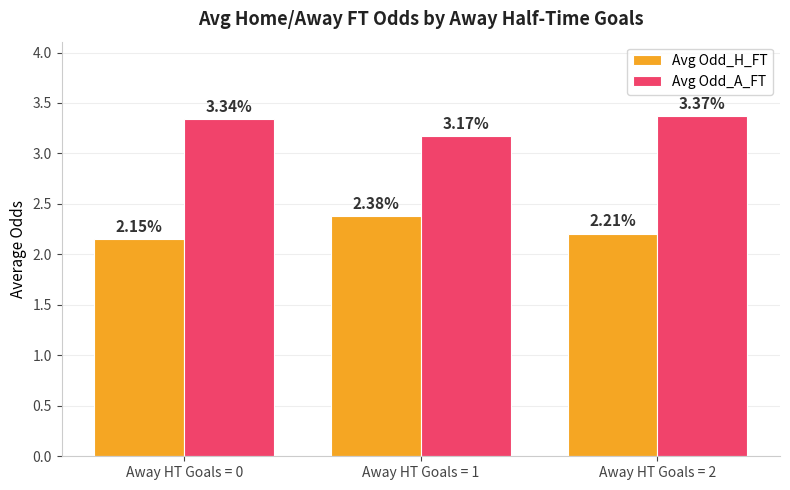

What is the sum of all Avg Odd_H_FT values?

6.7